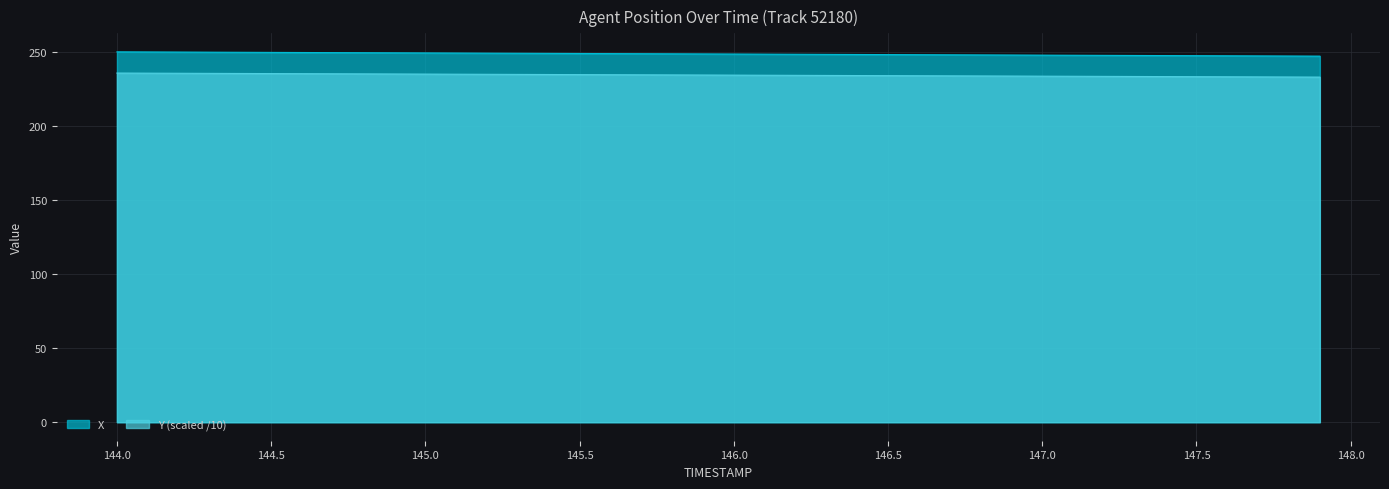

True or false: X has a value of 248.3 at 146.0.

True